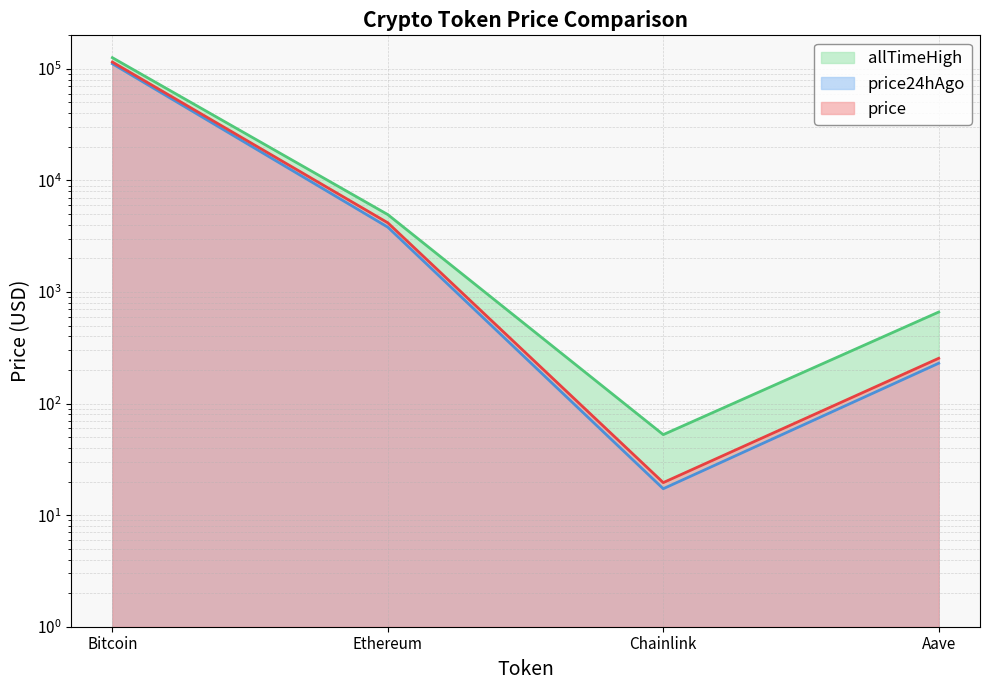

Which series has the largest range (max minus min)?

allTimeHigh